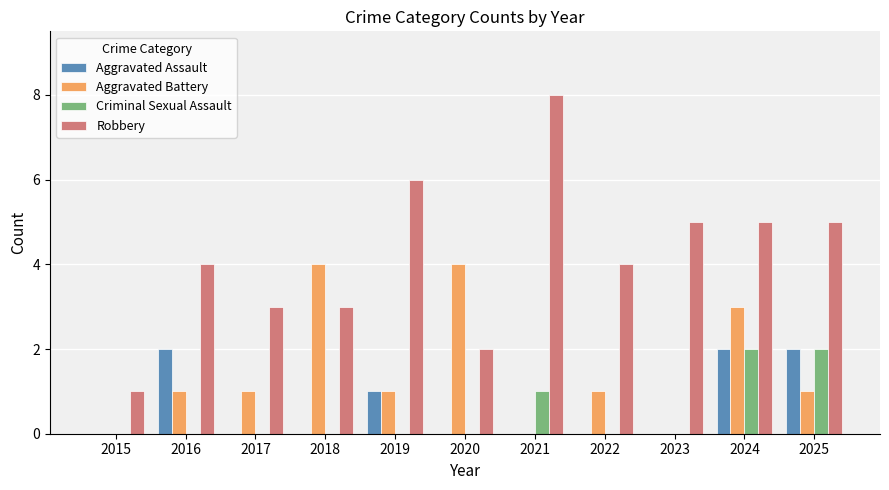

How many groups of bars are there?

11